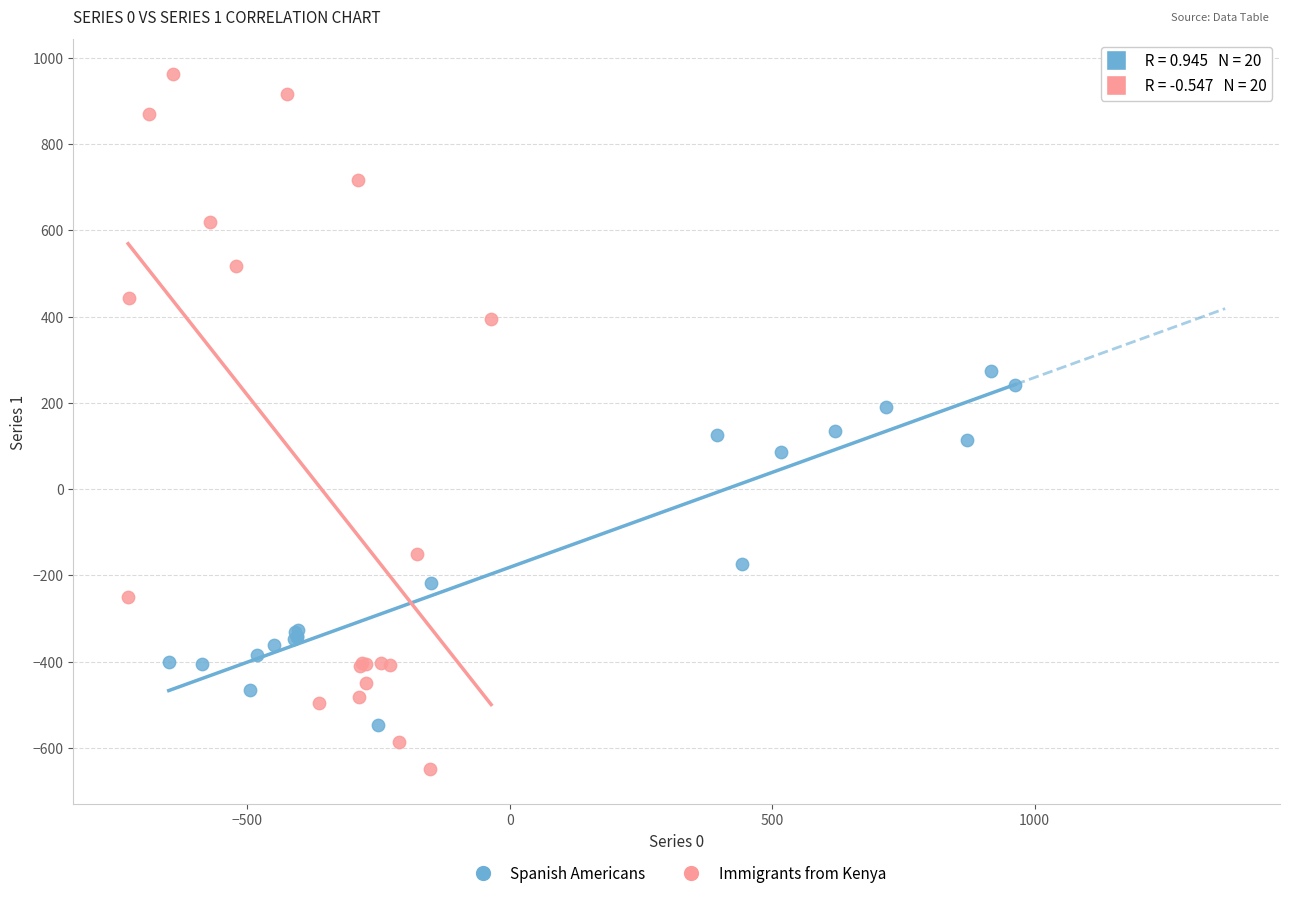

Which series contains the highest Y value?

Immigrants from Kenya